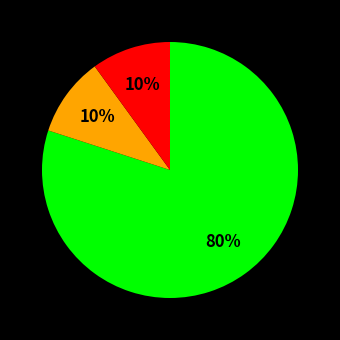

To the nearest percent, what is the difference between the largest and smallest slice percentages?

70%